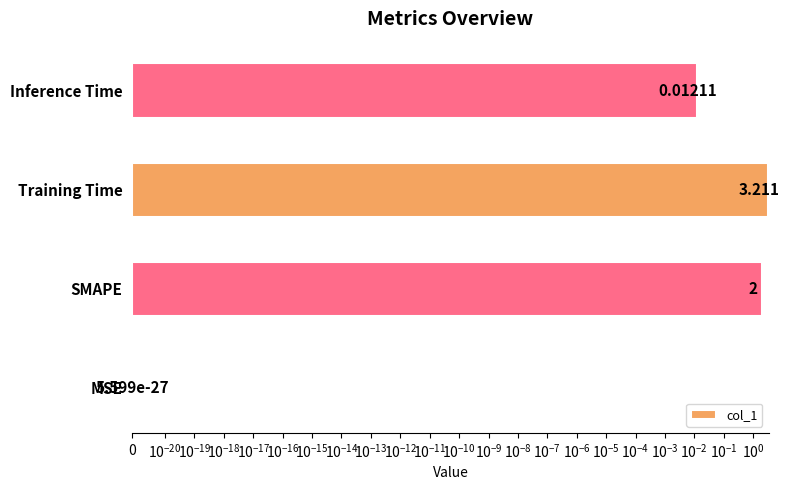

What is the difference between the maximum and minimum values?

3.2